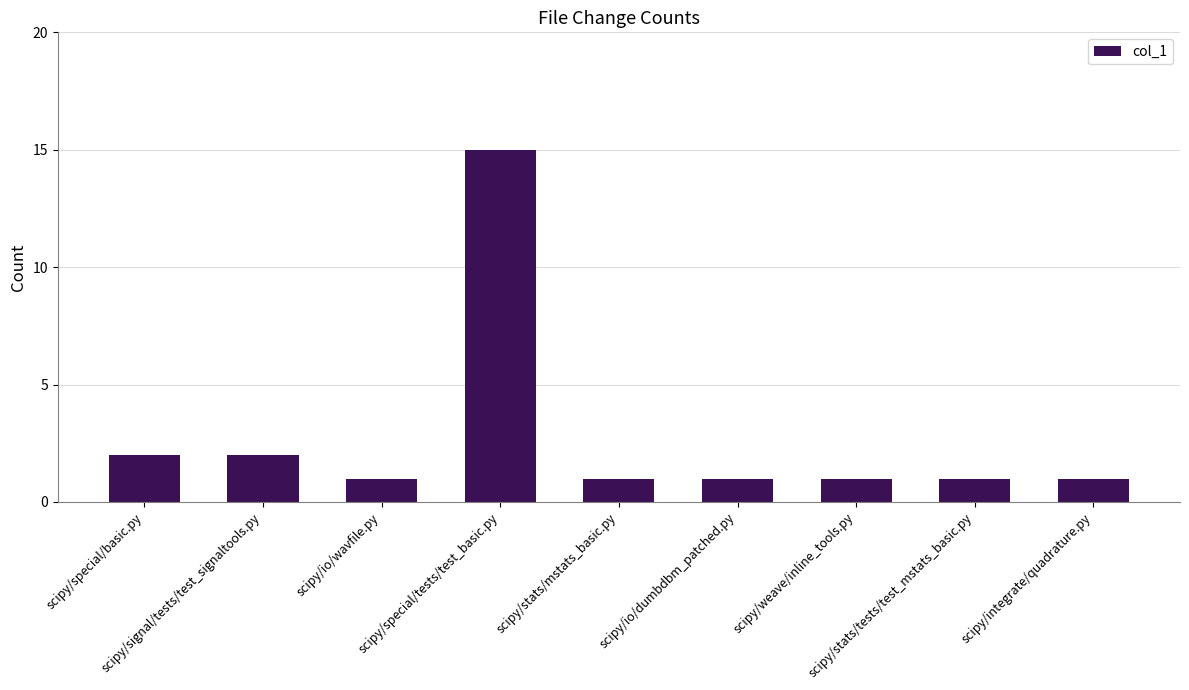

Reading left to right, what are all the values shown in this chart?

2	2	1	15	1	1	1	1	1